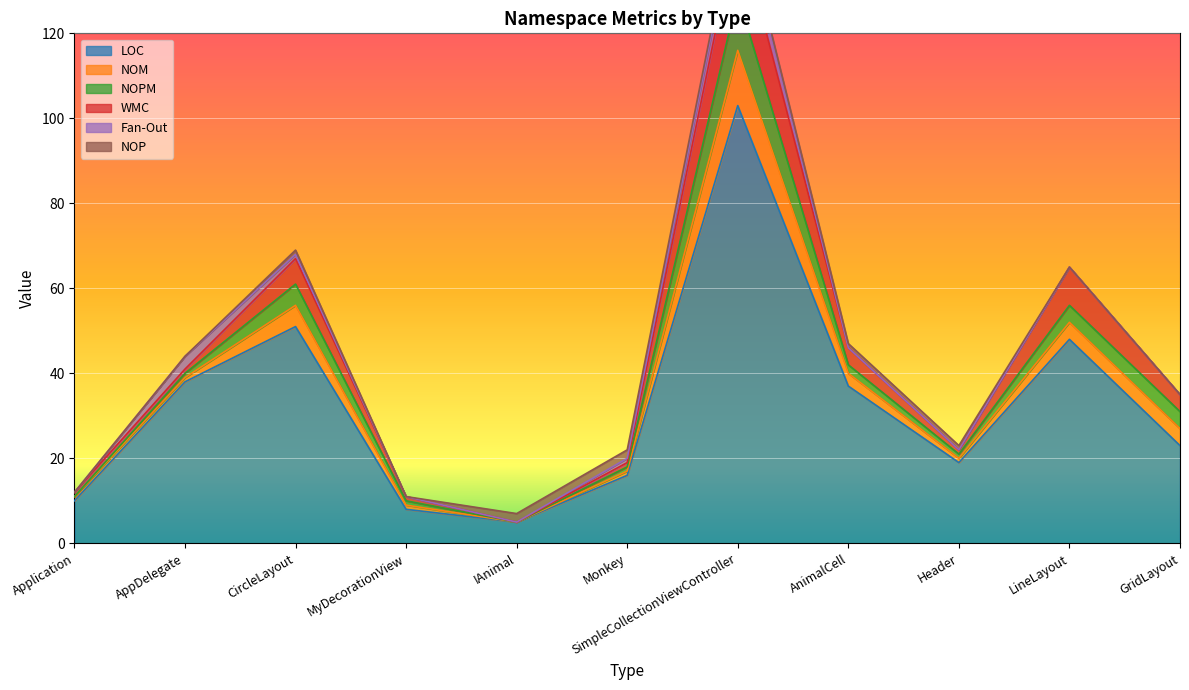

Between Monkey and SimpleCollectionViewController, which is larger?

SimpleCollectionViewController